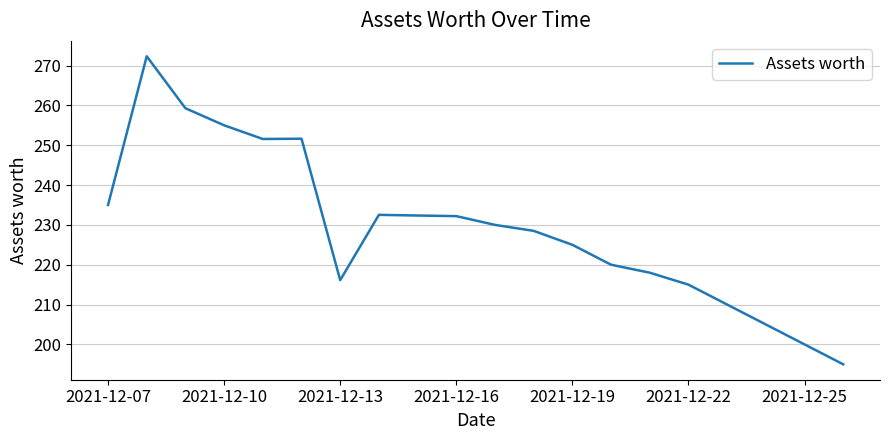

What is the maximum value shown in the chart?

272.3